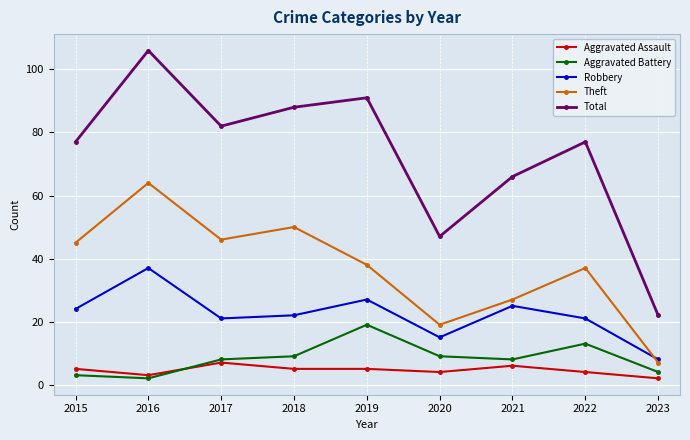

At how many categories does at least one series exceed 104?

1